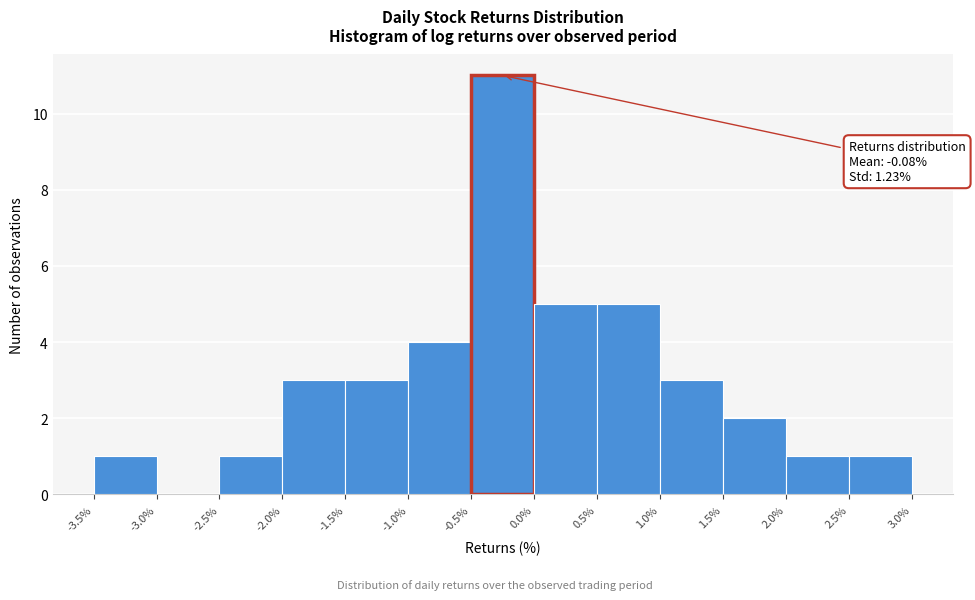

Which range on the x-axis has the tallest bar?

-0.5% to 0.0%